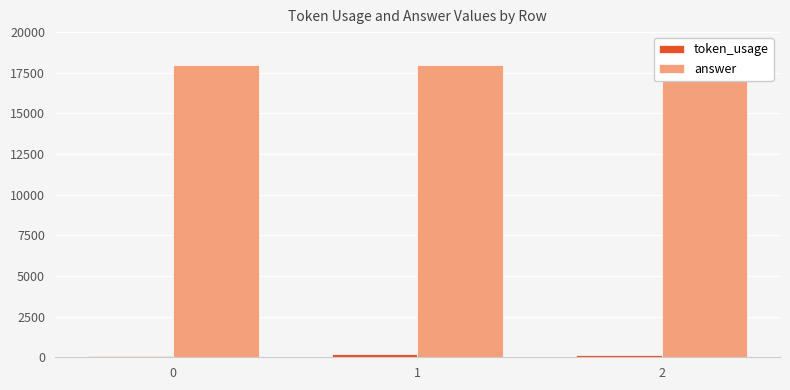

Reading left to right, transcribe all the data shown in this chart.

token_usage: 84	188	154
answer: 18000	18000	18000